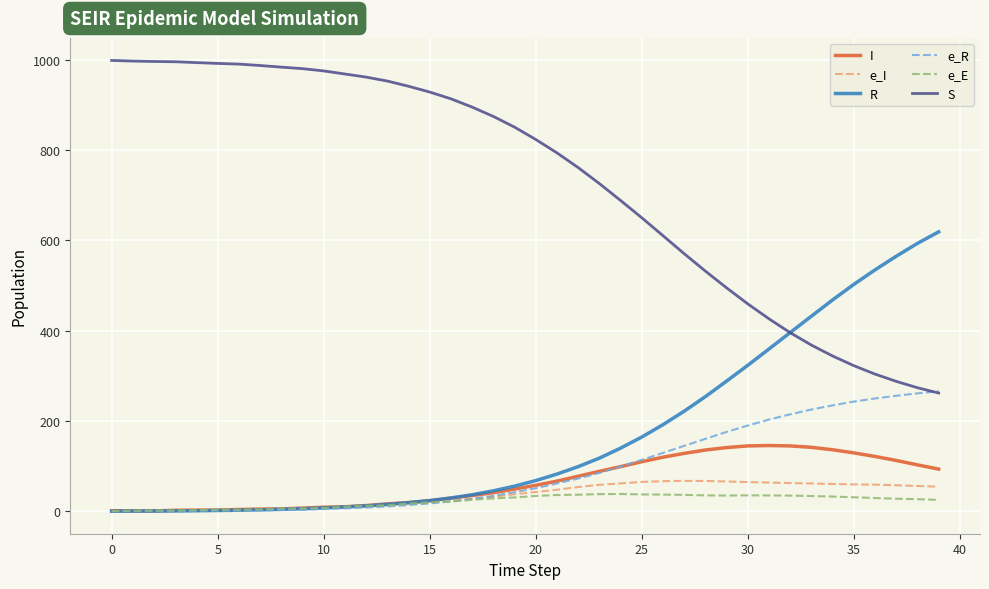

True or false: S and e_E cross at least once.

False